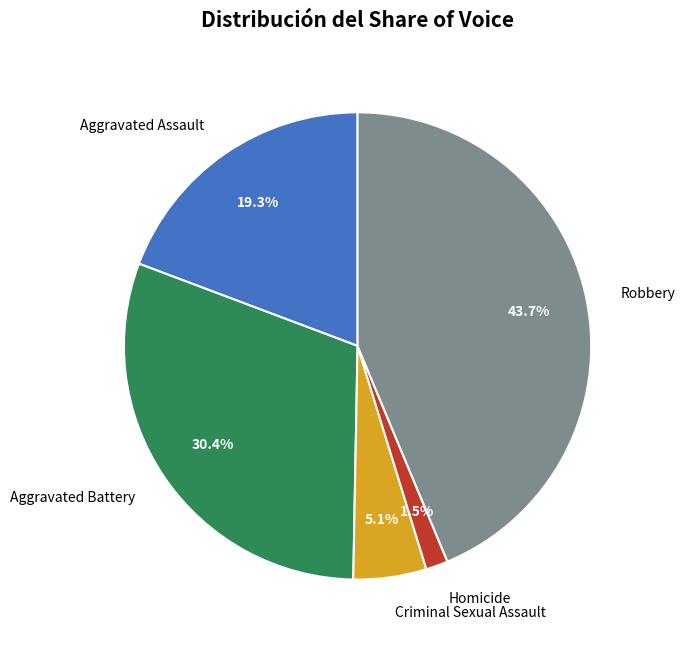

Between Aggravated Assault and Robbery, which is larger?

Robbery